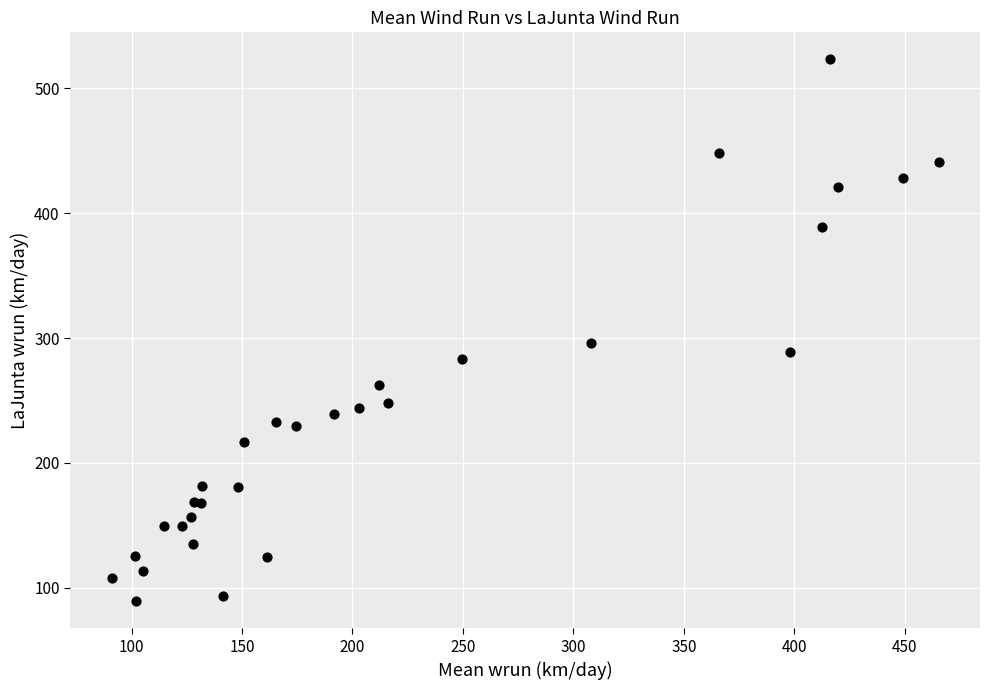

What Y value in the scatter plot is closest to 306?

296.1